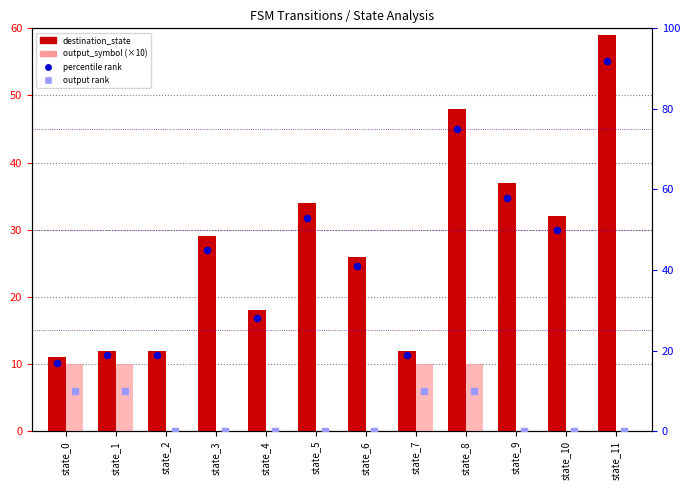

Which series contains the highest Y value?

percentile rank